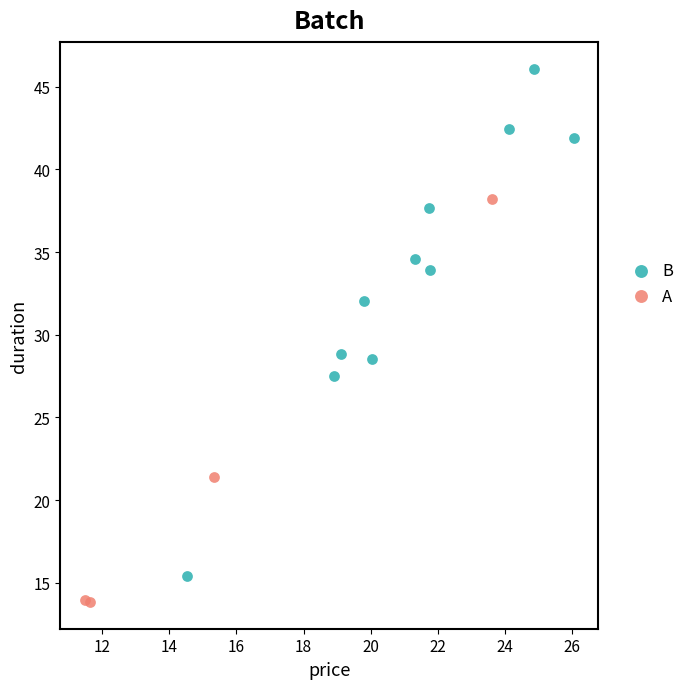

Which series has the widest spread of Y values?

B